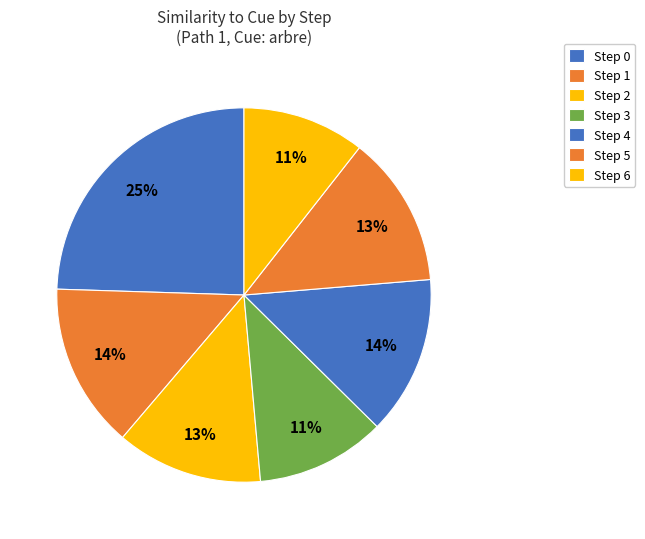

What percentage is NOT represented by Step 4?

86.3%